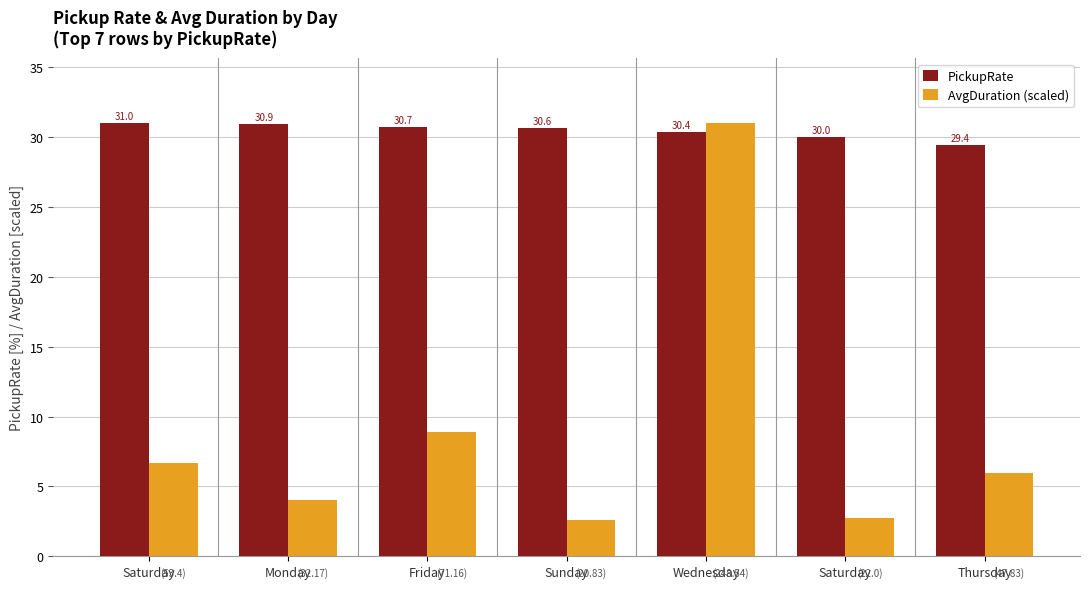

Reading left to right, extract all data points from this chart.

PickupRate: 31.0	30.9	30.7	30.6	30.4	30.0	29.4
AvgDuration (scaled): 6.7	4.0	8.9	2.6	31.0	2.7	6.0